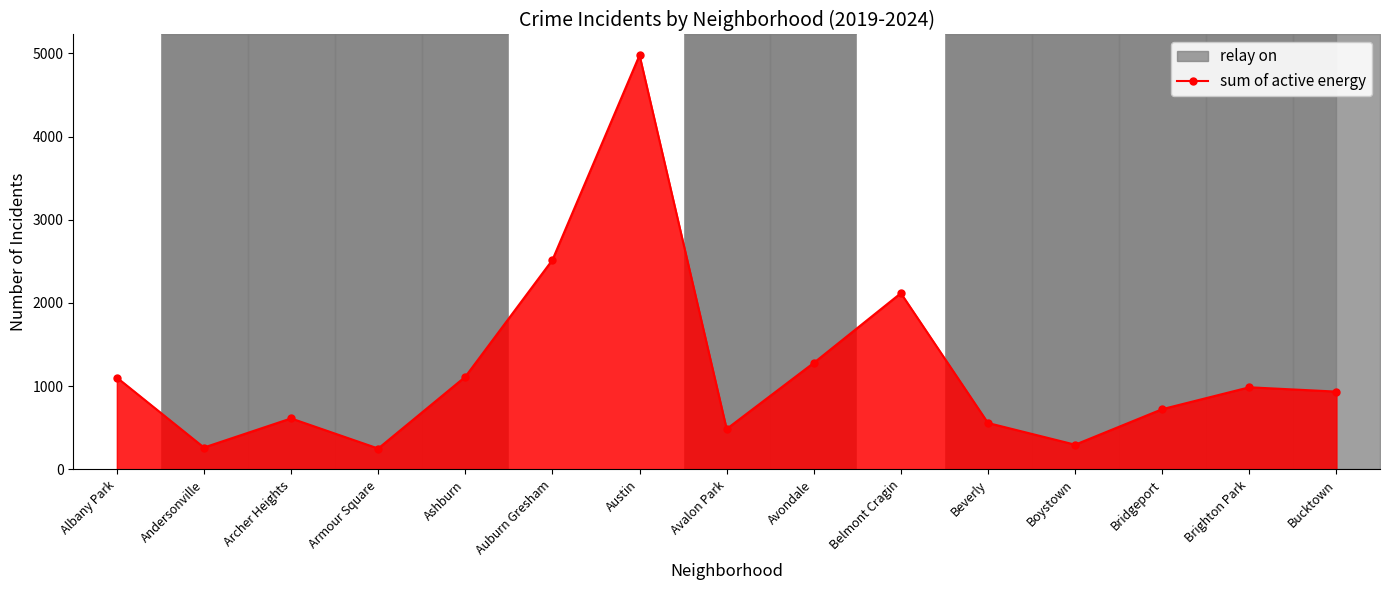

What is the smallest value displayed?

251